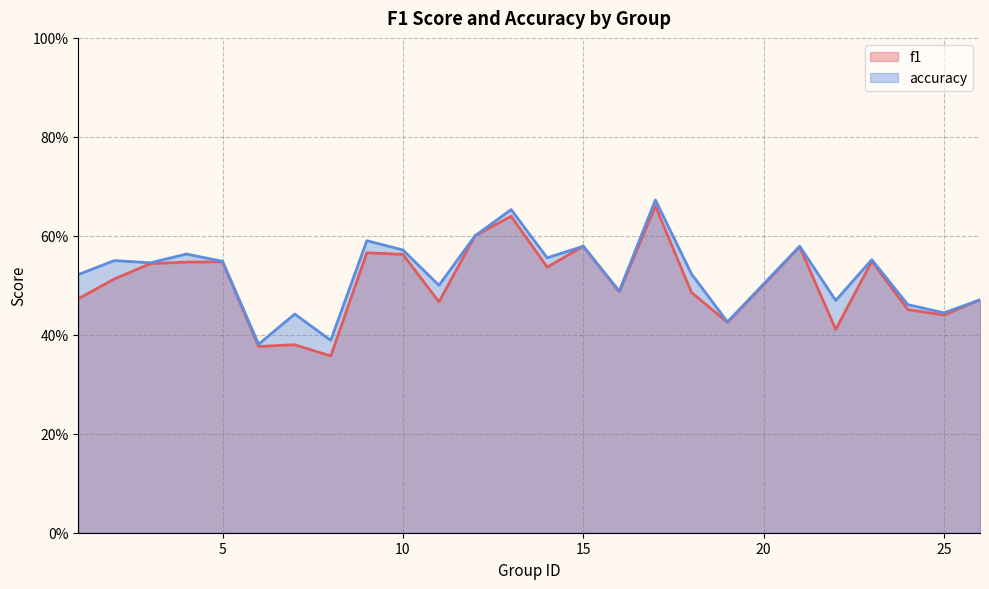

What is the highest value of the f1 series?

0.7